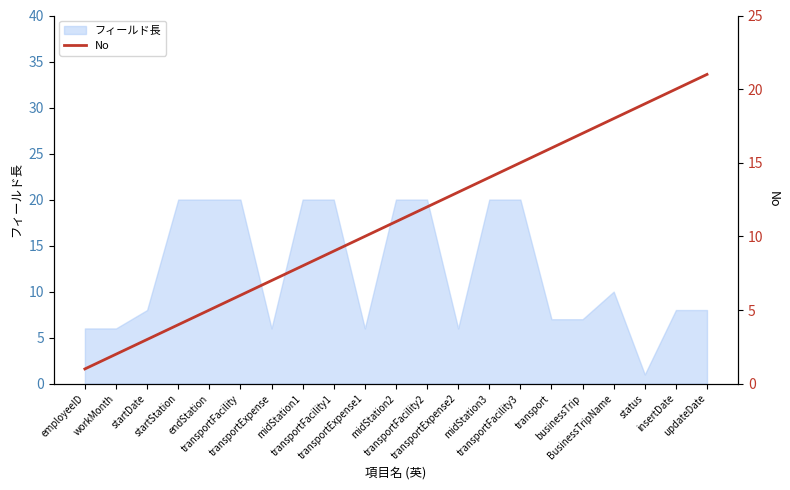

At which label is the value closest to 11?

midStation2